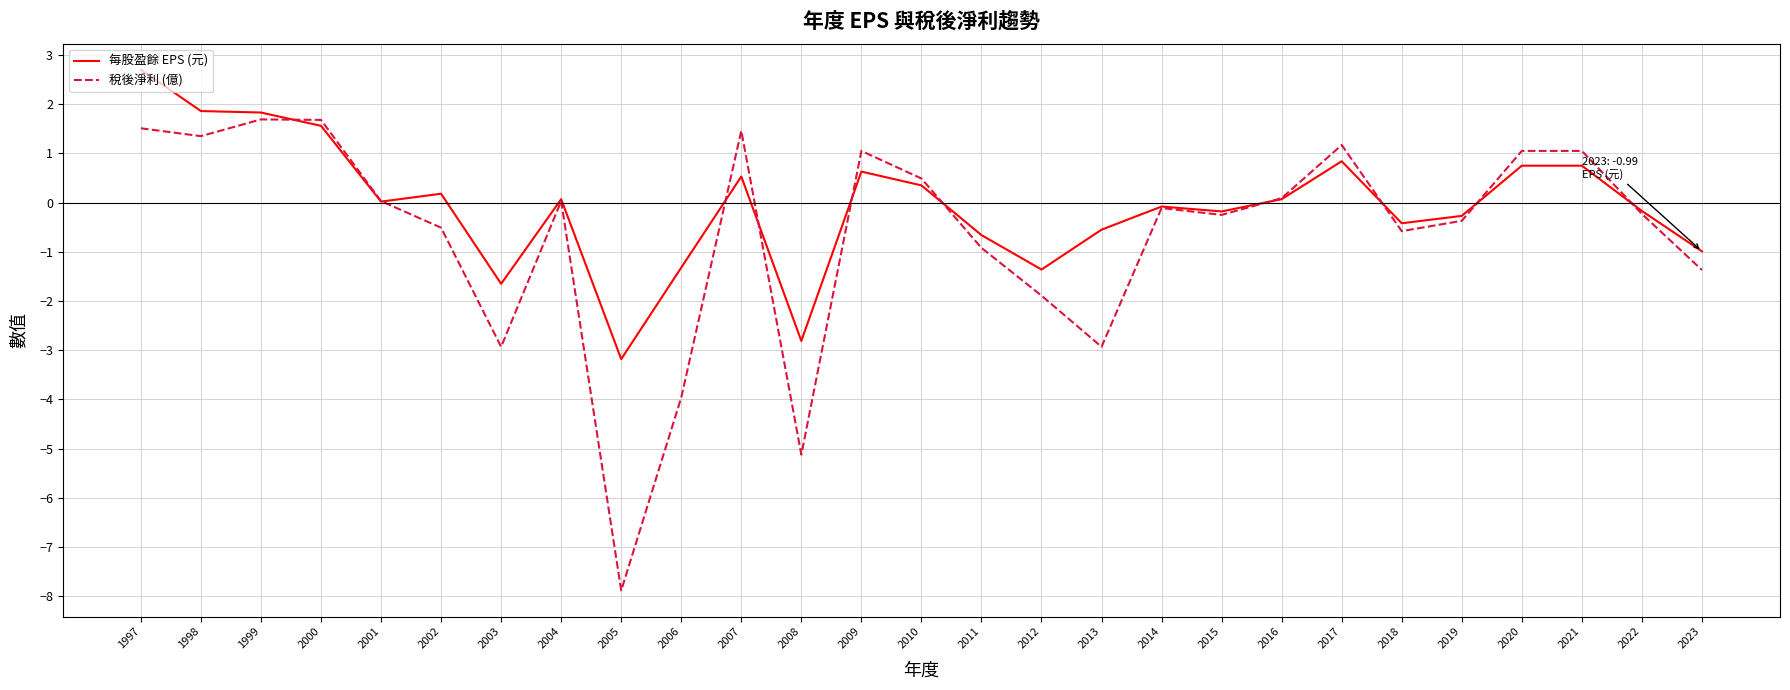

True or false: 每股盈餘 EPS (元) has a value of 0.4 at 2020.

False